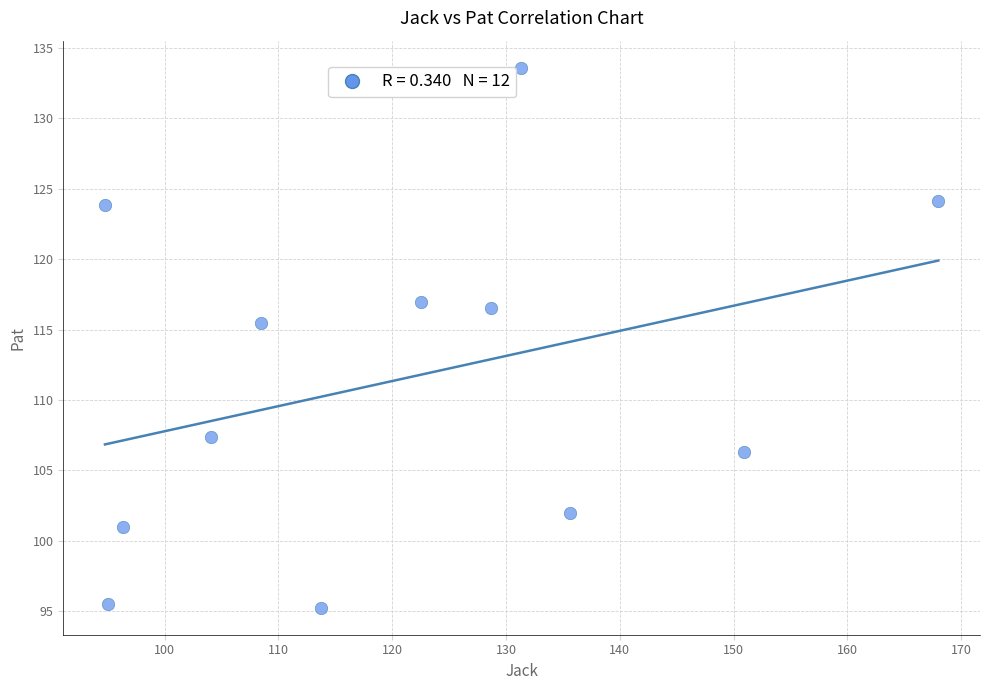

What Y value in the scatter plot is closest to 114?

115.5